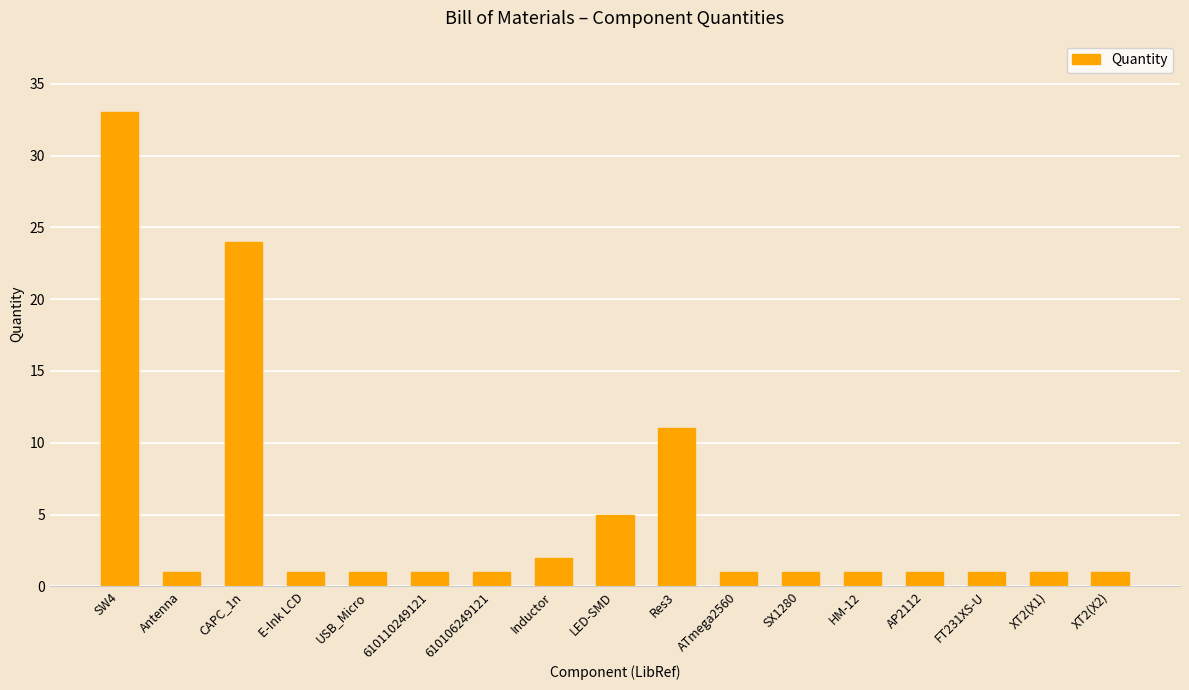

Reading left to right, what are all the values shown in this chart?

SW4=33	Antenna=1	CAPC_1n=24	E-Ink LCD=1	USB_Micro=1	610110249121=1	610106249121=1	Inductor=2	LED-SMD=5	Res3=11	ATmega2560=1	SX1280=1	HM-12=1	AP2112=1	FT231XS-U=1	XT2(X1)=1	XT2(X2)=1